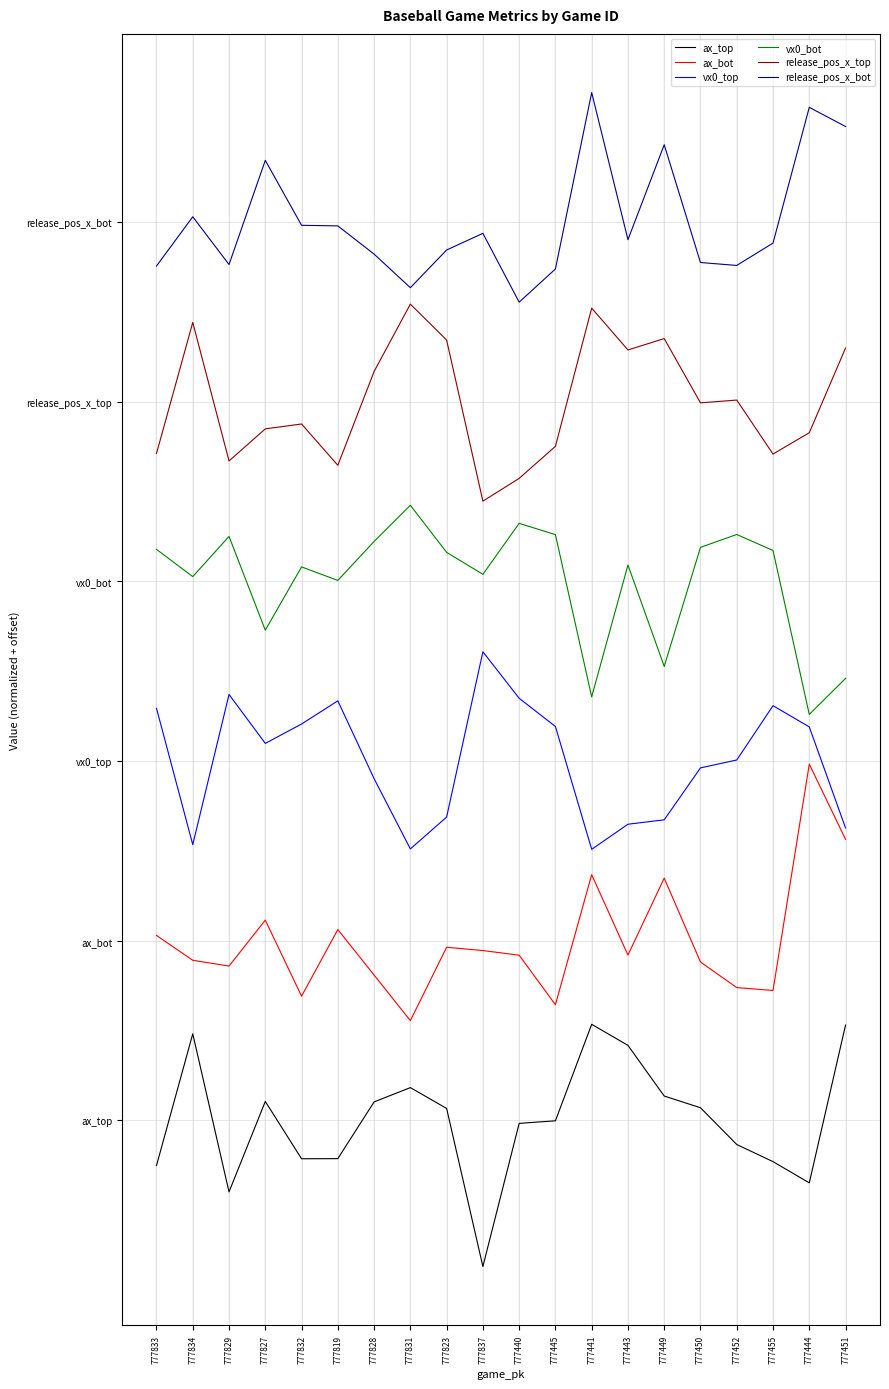

Rank the series by their average value, from lowest to highest.

ax_top, ax_bot, vx0_top, vx0_bot, release_pos_x_top, release_pos_x_bot